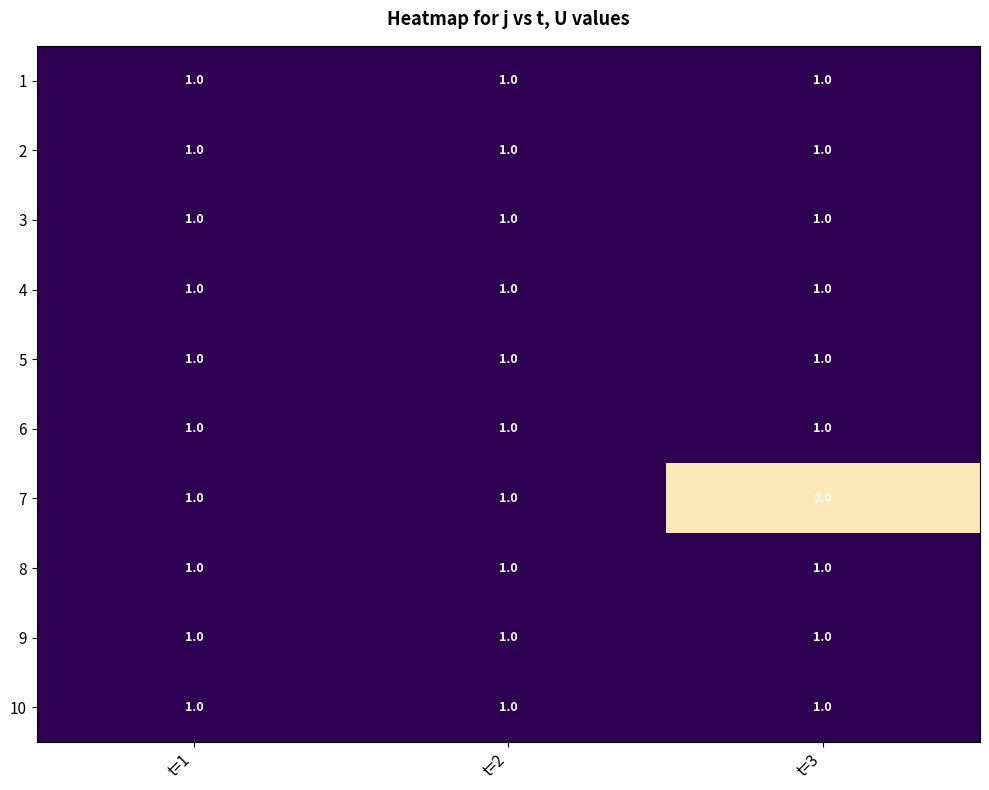

Reading left to right, list all the values displayed in this chart.

1: 1	1	1
2: 1	1	1
3: 1	1	1
4: 1	1	1
5: 1	1	1
6: 1	1	1
7: 1	1	2
8: 1	1	1
9: 1	1	1
10: 1	1	1